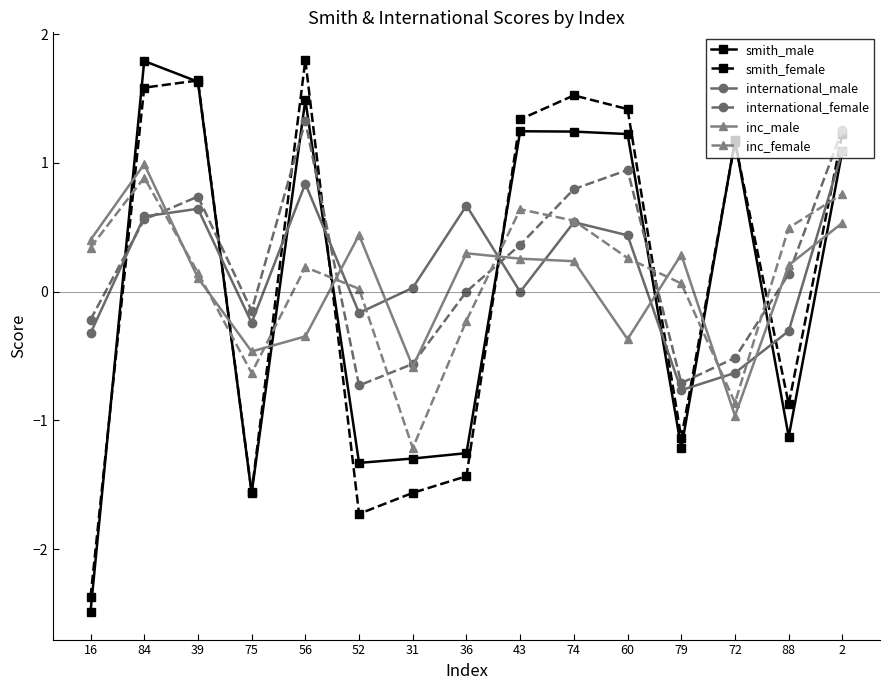

Is it true that international_female equals -0.3 at 79?

False